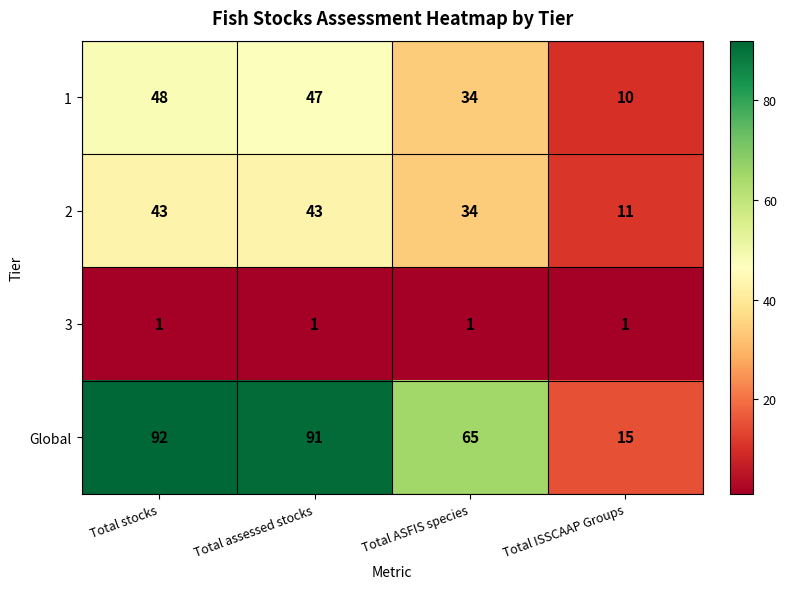

Reading left to right, extract all data points from this chart.

1: Total stocks=48	Total assessed stocks=47	Total ASFIS species=34	Total ISSCAAP Groups=10
2: Total stocks=43	Total assessed stocks=43	Total ASFIS species=34	Total ISSCAAP Groups=11
3: Total stocks=1	Total assessed stocks=1	Total ASFIS species=1	Total ISSCAAP Groups=1
Global: Total stocks=92	Total assessed stocks=91	Total ASFIS species=65	Total ISSCAAP Groups=15